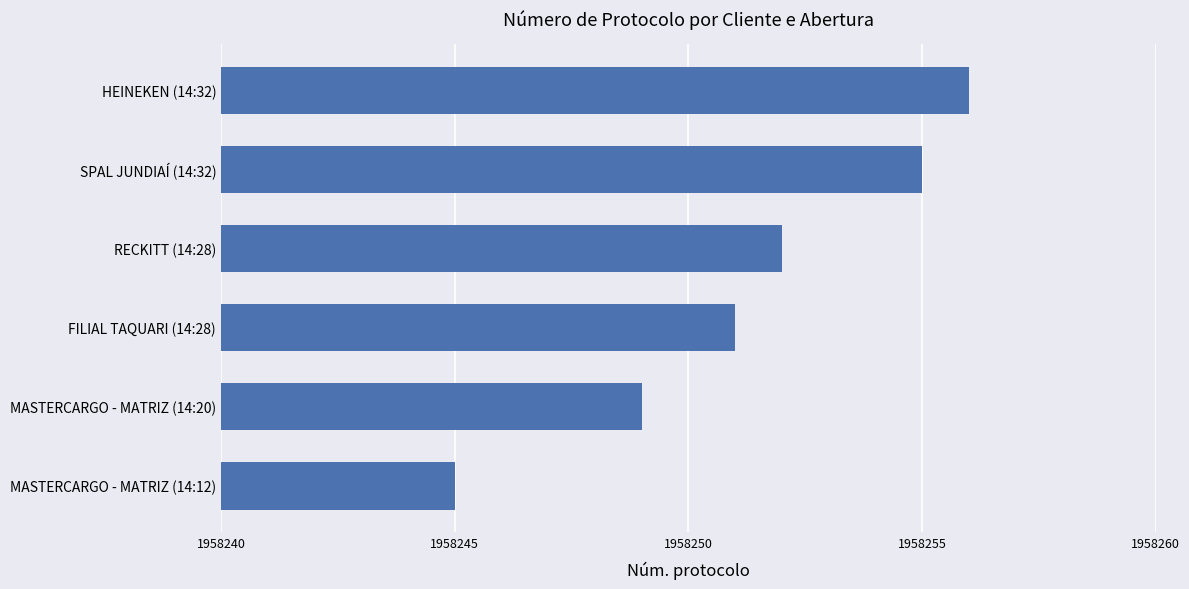

The value at MASTERCARGO - MATRIZ (14:20) is 1958249. True or false?

True